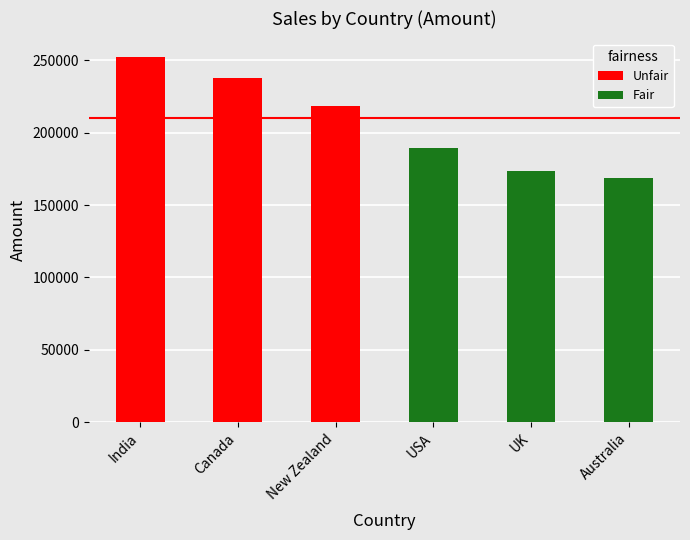

Reading left to right, extract all data points from this chart.

252469	237944	218813	189434	173530	168679